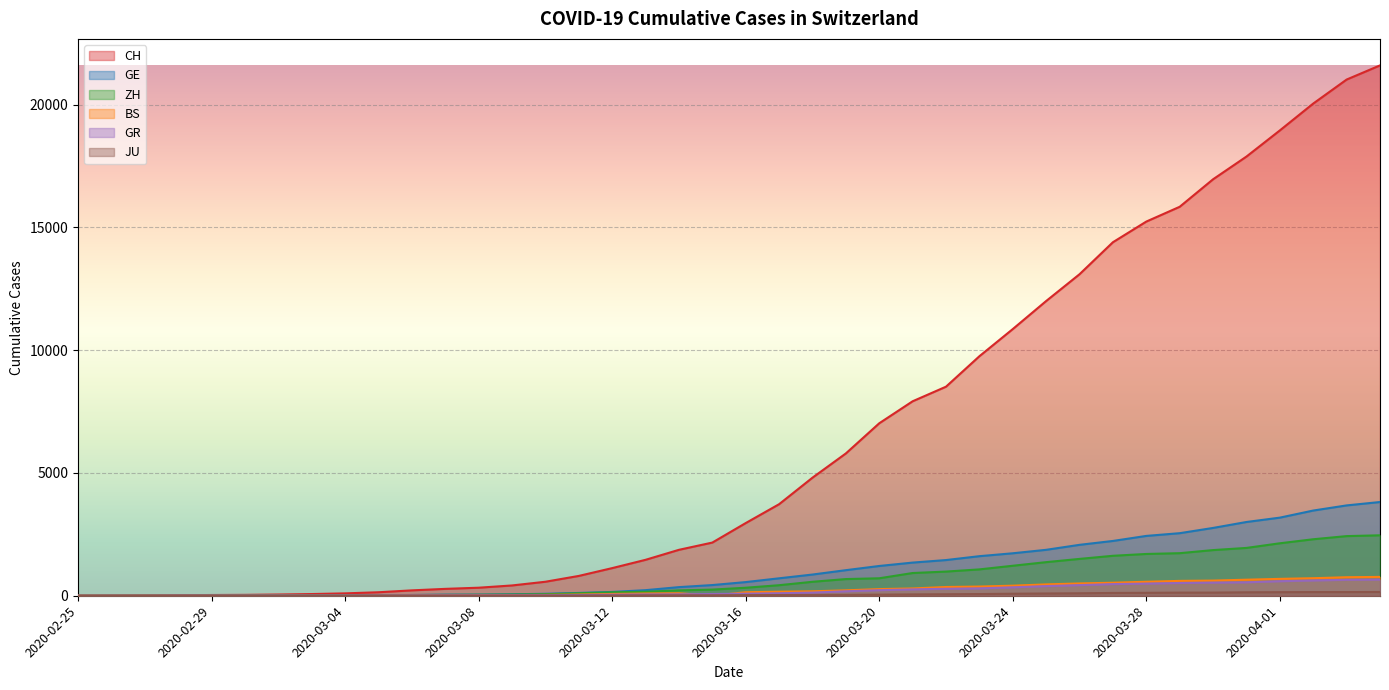

How many lines are shown in the chart?

6